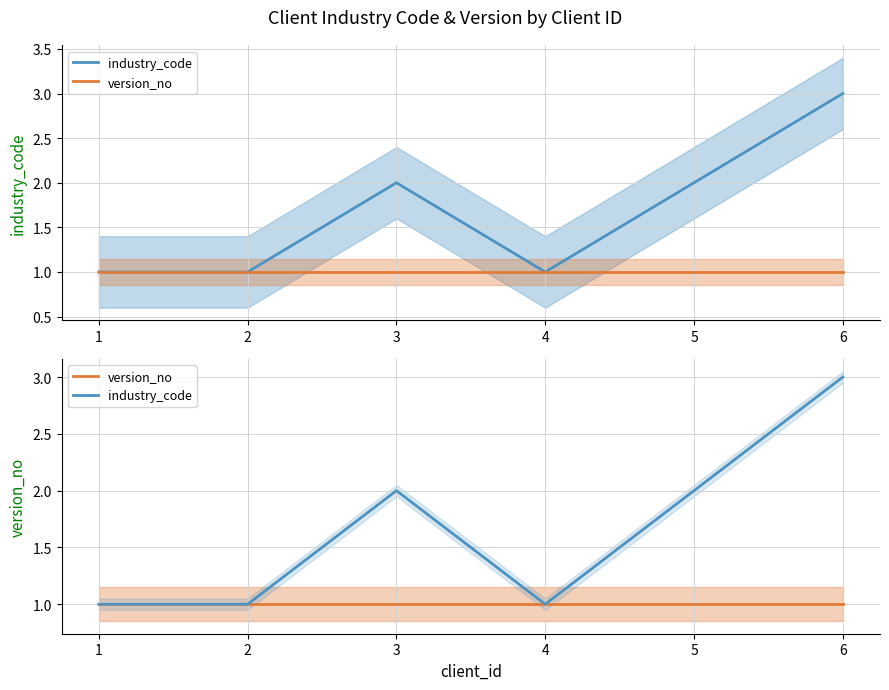

What is the average value of the version_no series?

1